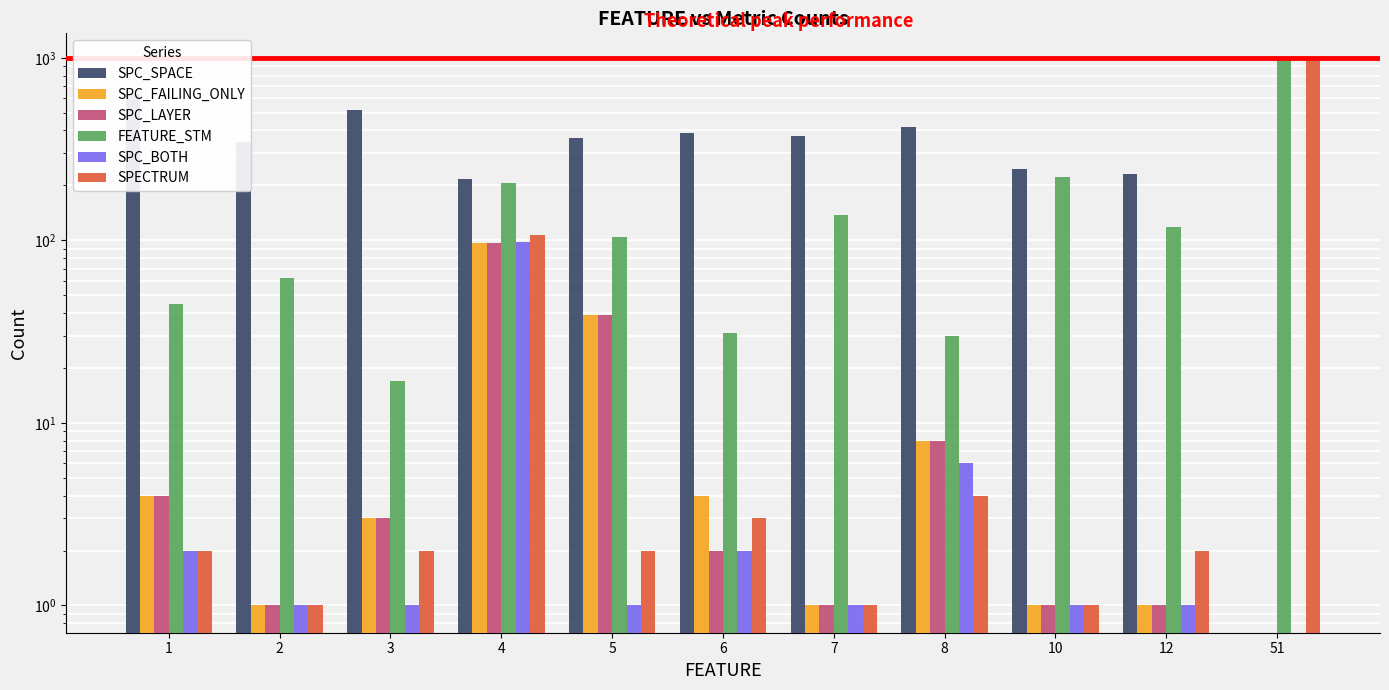

Is it true that SPC_FAILING_ONLY equals 1.4 at 12?

False